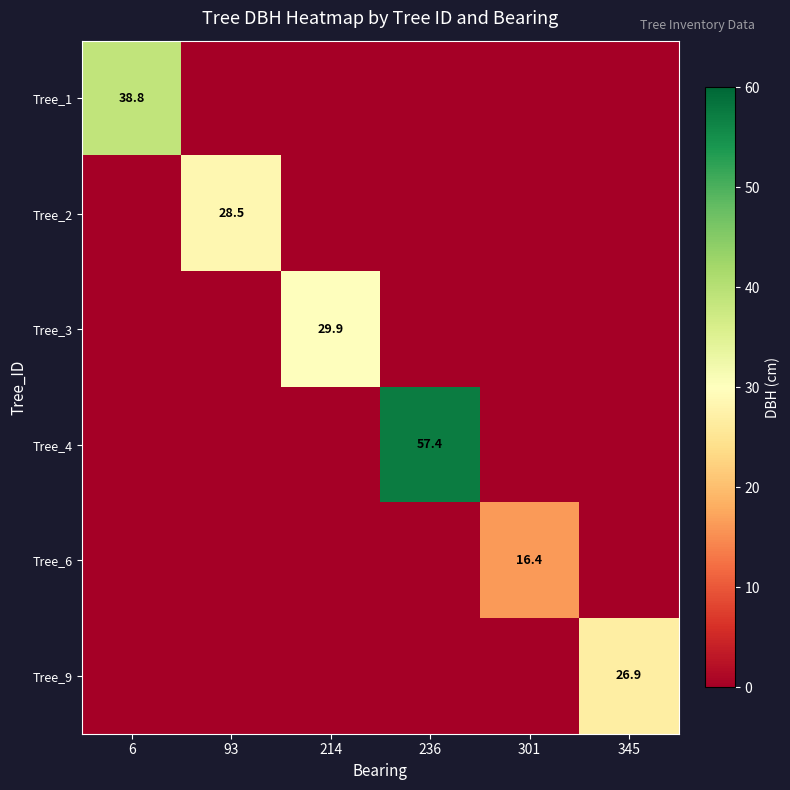

The value of Tree_3 at 6 is 0.0. True or false?

True